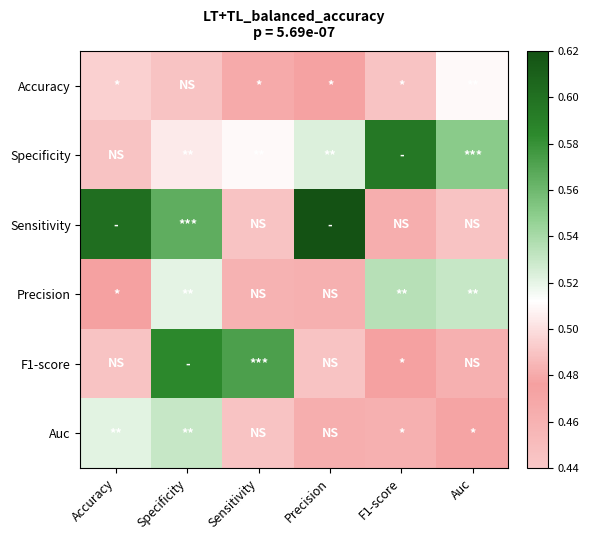

What is the total value across all series at Auc?

3.0